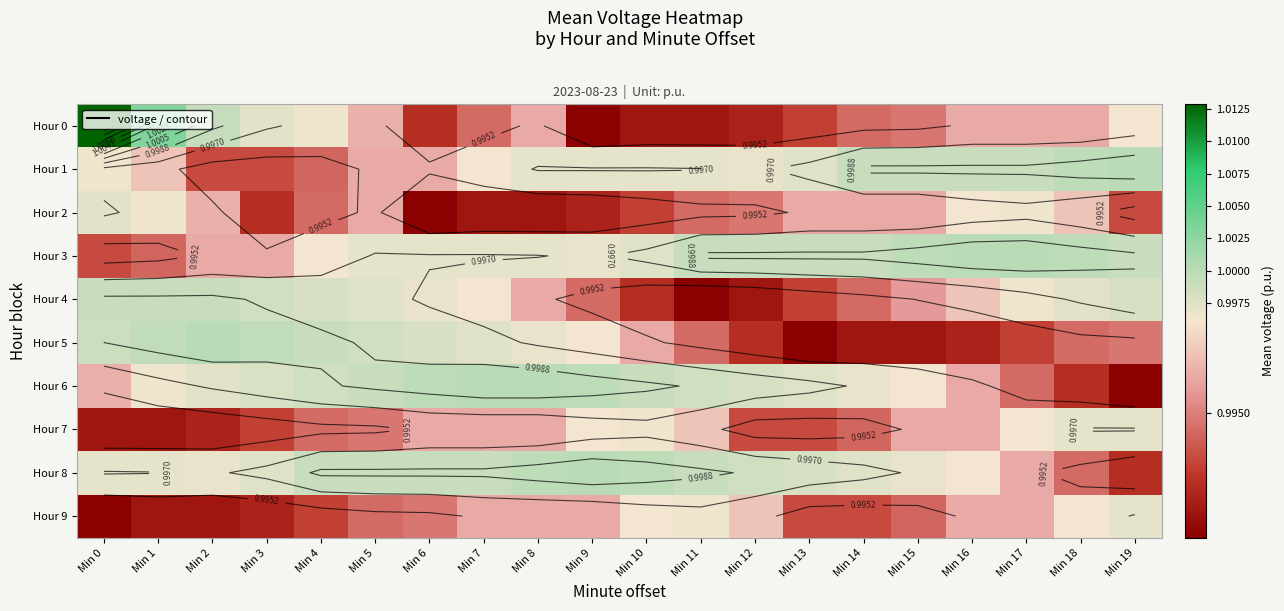

Between Min 13 and Min 19, which is larger?

Min 19